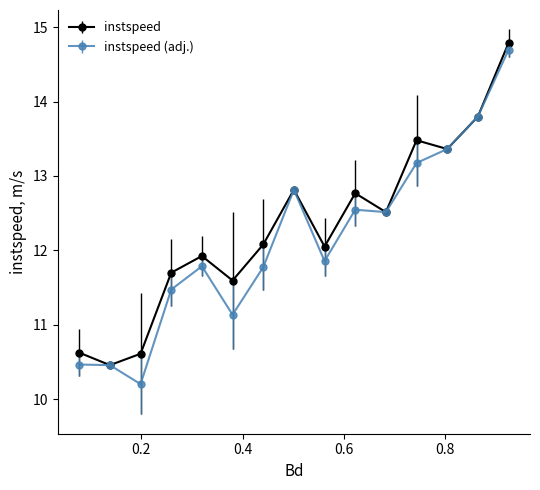

What is the value of the instspeed (adj.) point at the 2nd from the left?

10.5